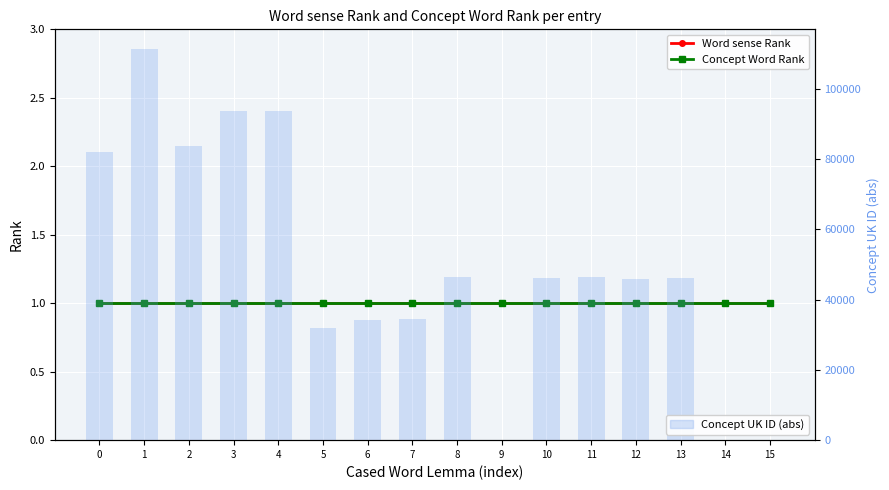

What is the sum of all Concept UK ID (abs) values?

795856